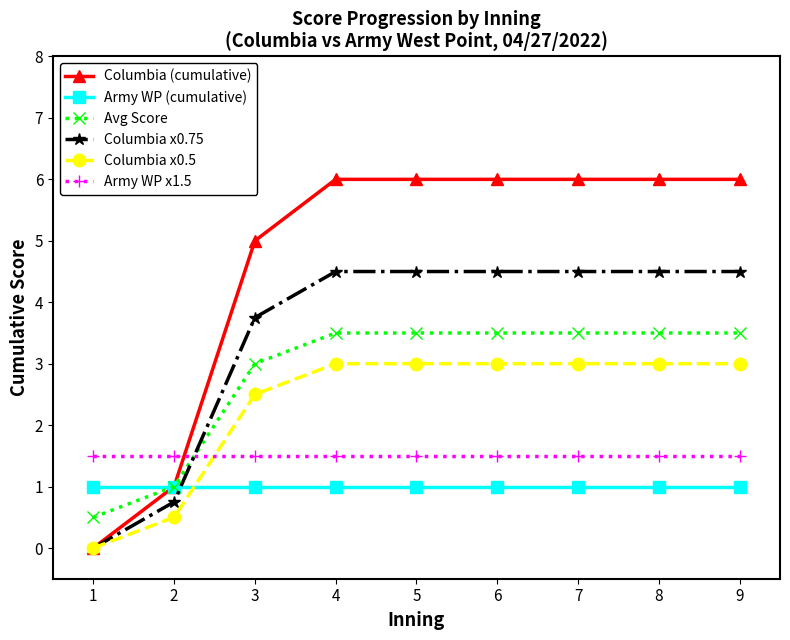

True or false: Columbia x0.5 and Avg Score cross at least once.

False